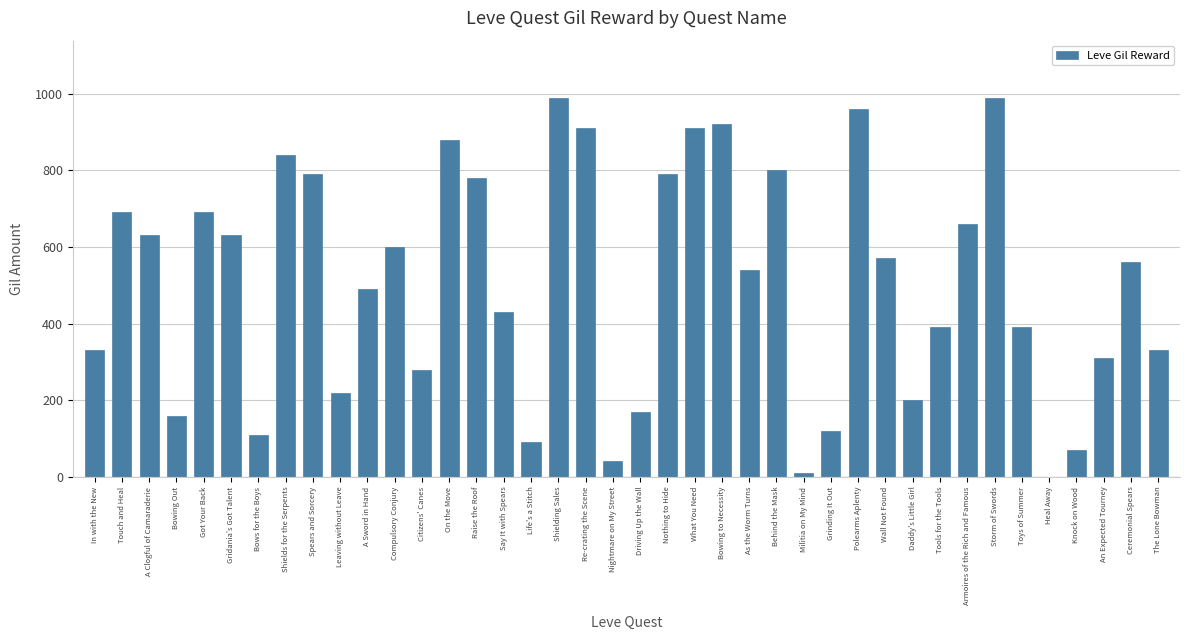

What is the greatest value displayed?

990